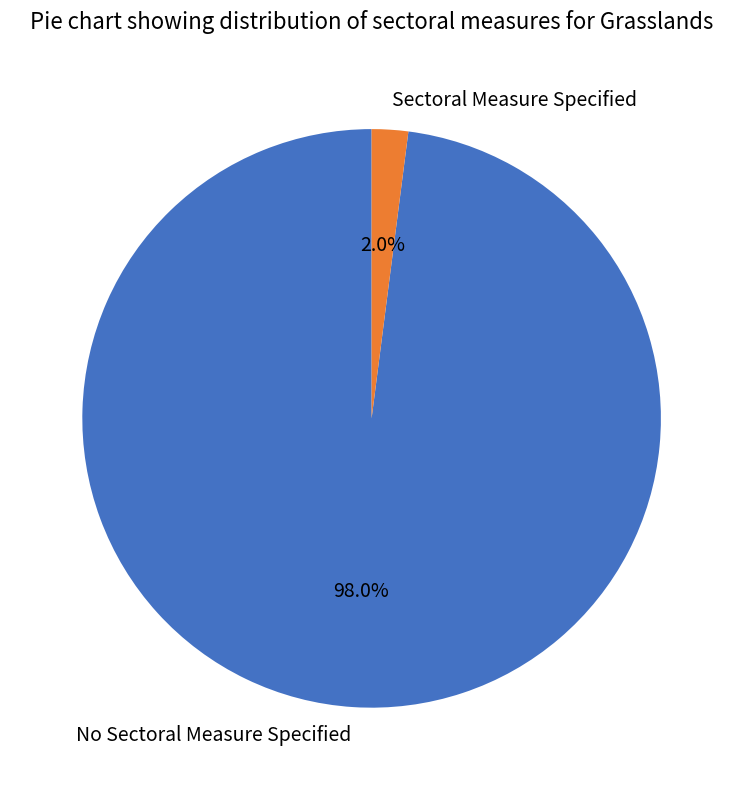

To the nearest percent, what percentage of the pie is No Sectoral Measure Specified?

98%